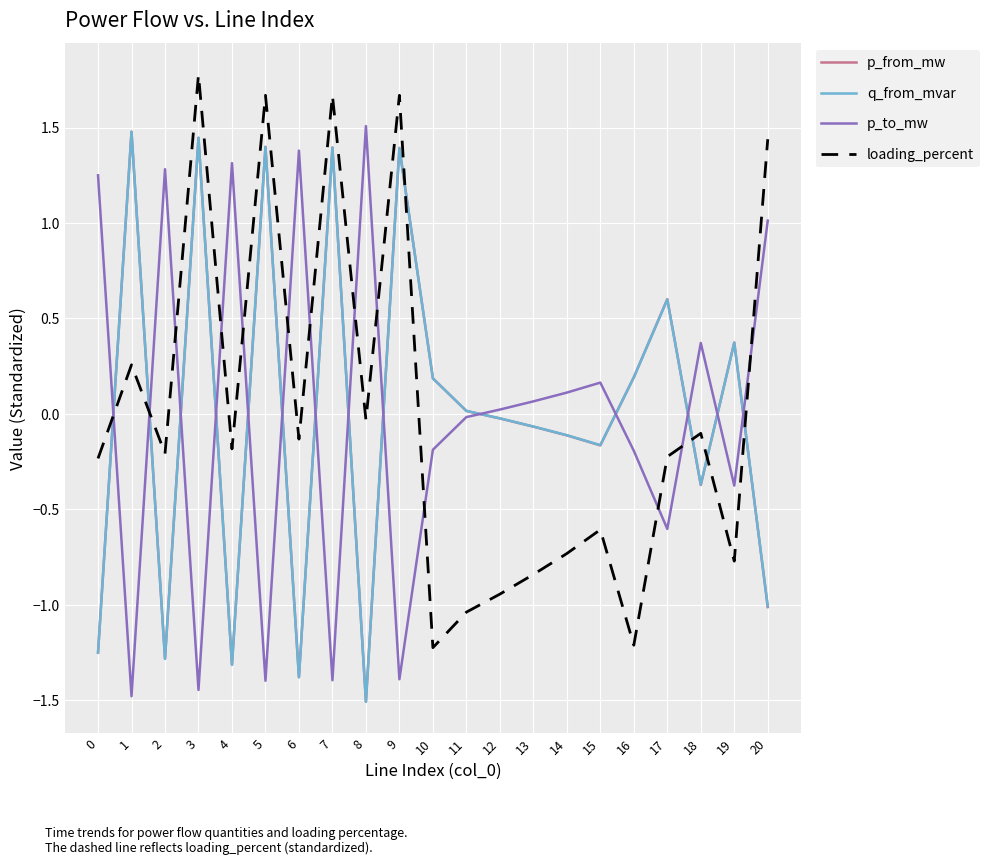

What are all the series names shown in the legend?

p_from_mw, q_from_mvar, p_to_mw, loading_percent